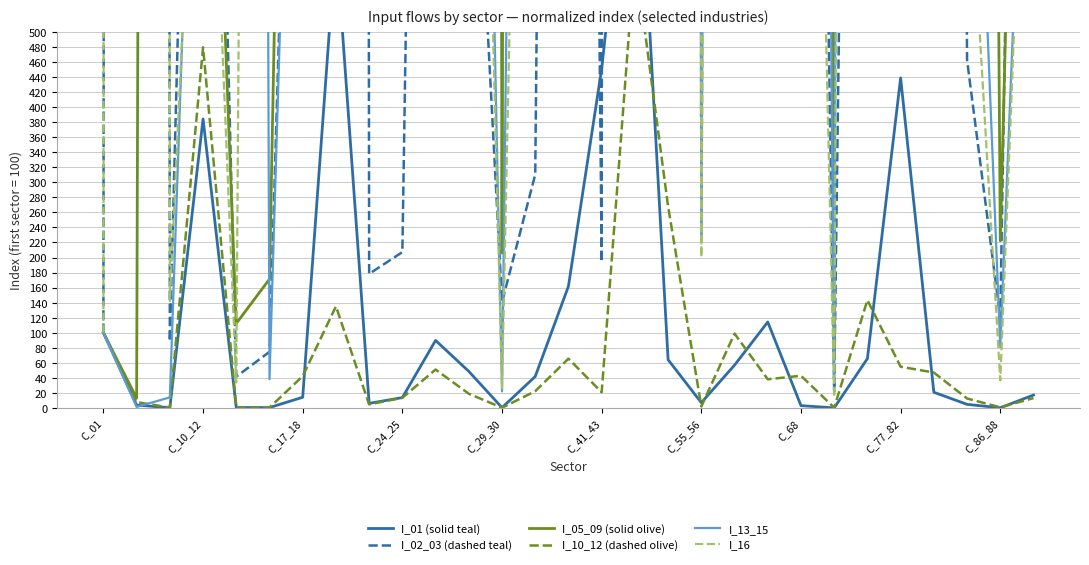

At which label is I_02_03 (dashed teal) closest to 25617?

C_68